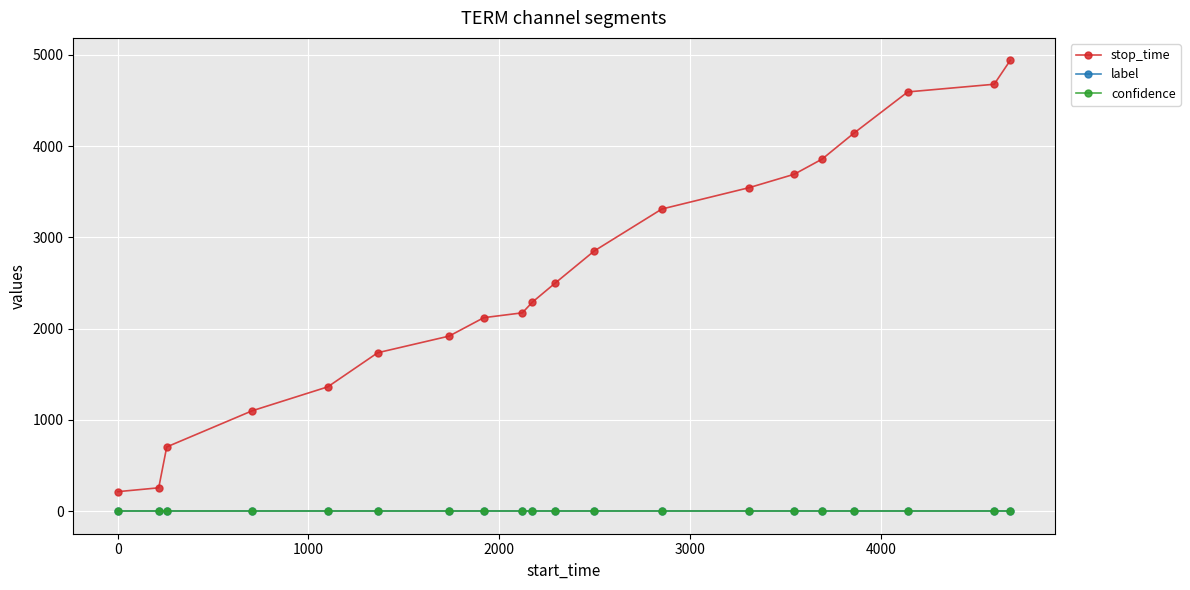

True or false: label and confidence intersect in this chart.

False